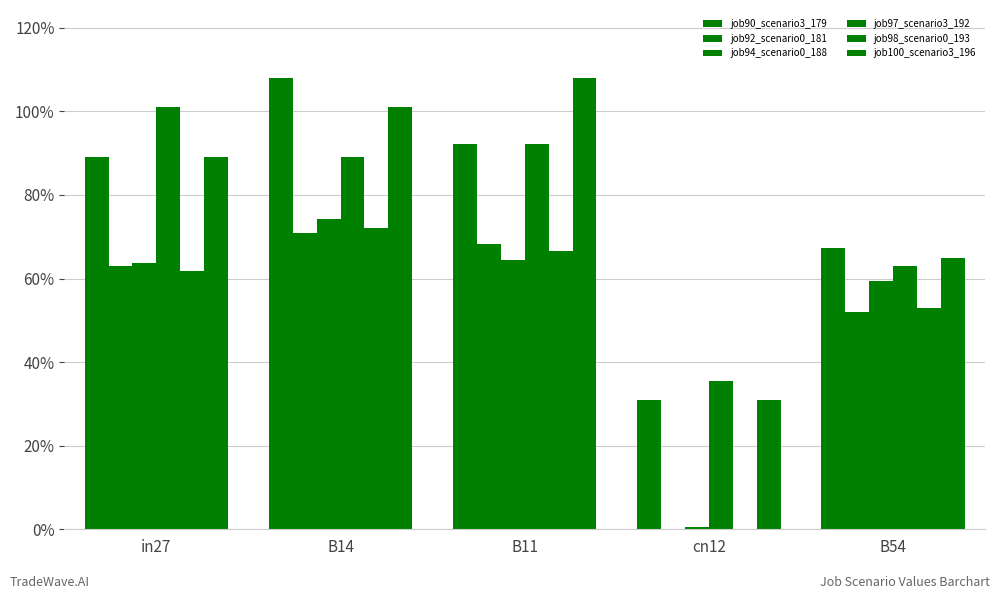

Between cn12 and B54, which series saw the biggest shift?

job94_scenario0_188